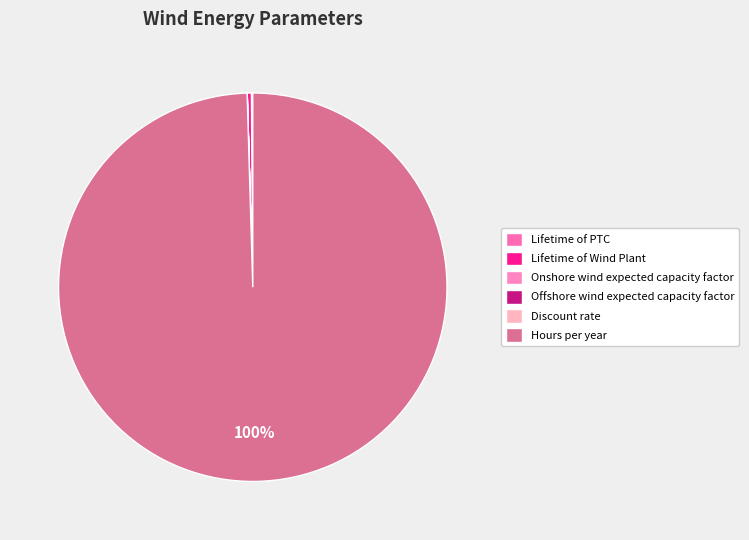

What percentage is NOT represented by Onshore wind expected capacity factor?

100.0%